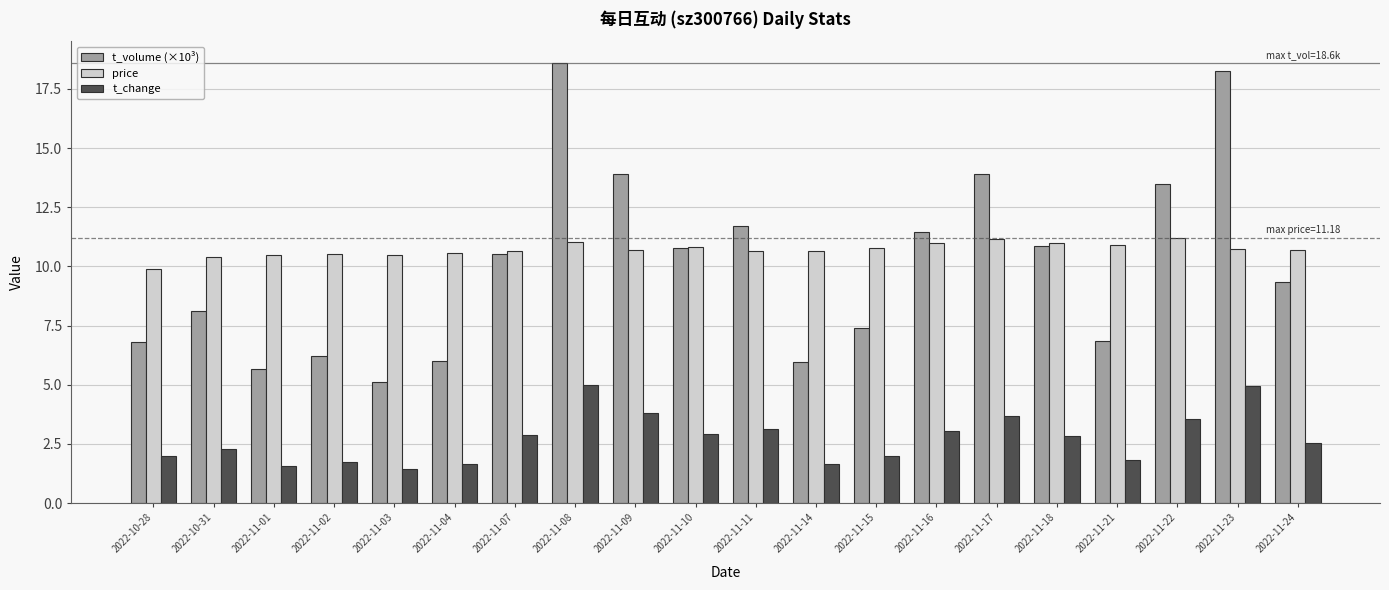

What are all the series names shown in the legend?

t_volume (×10³), price, t_change